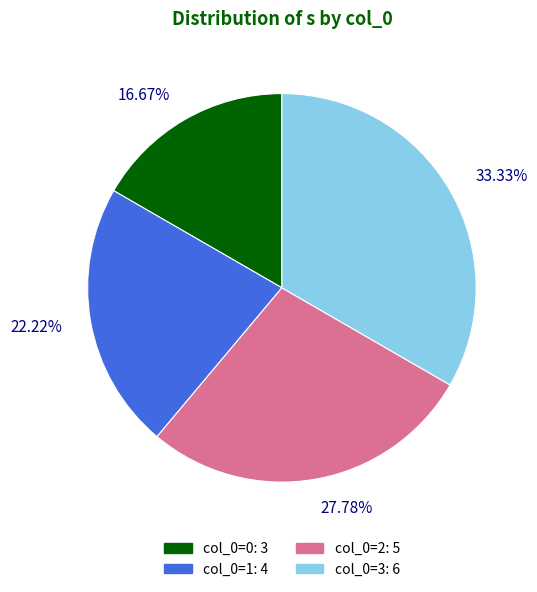

How many segments does this pie chart have?

4